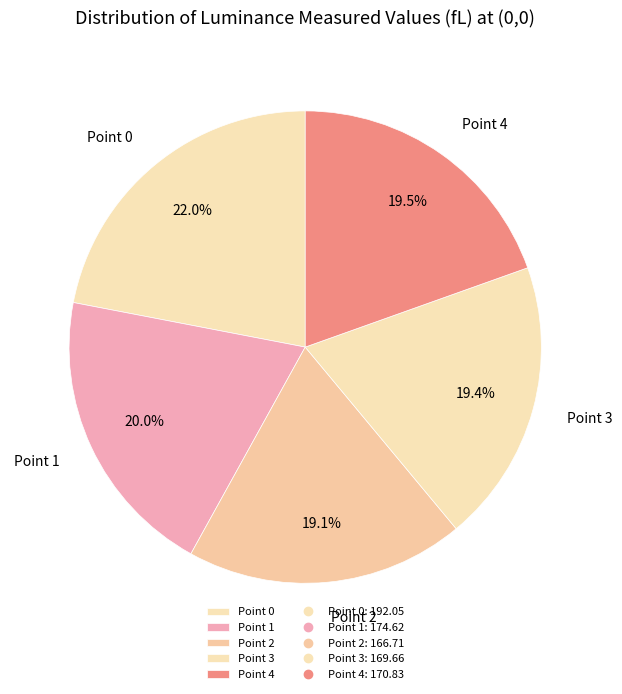

To the nearest percent, what is the average slice percentage?

20%